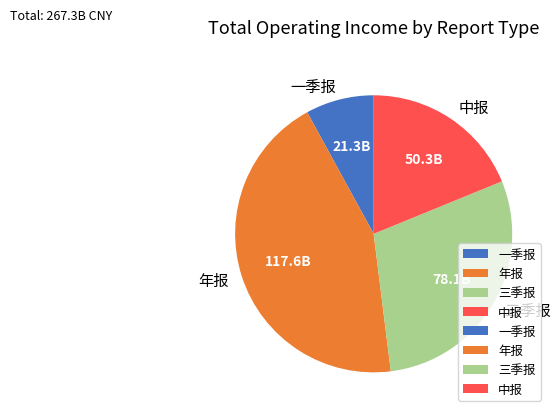

Does 三季报 represent more than half of the total?

No